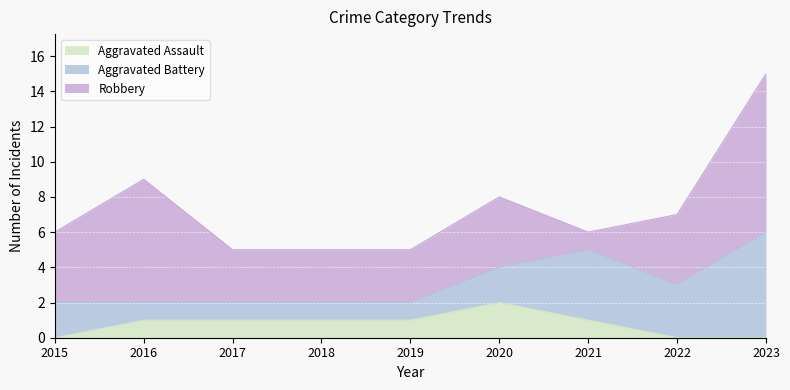

What is the difference between the second highest and second lowest values in the Robbery series?

4